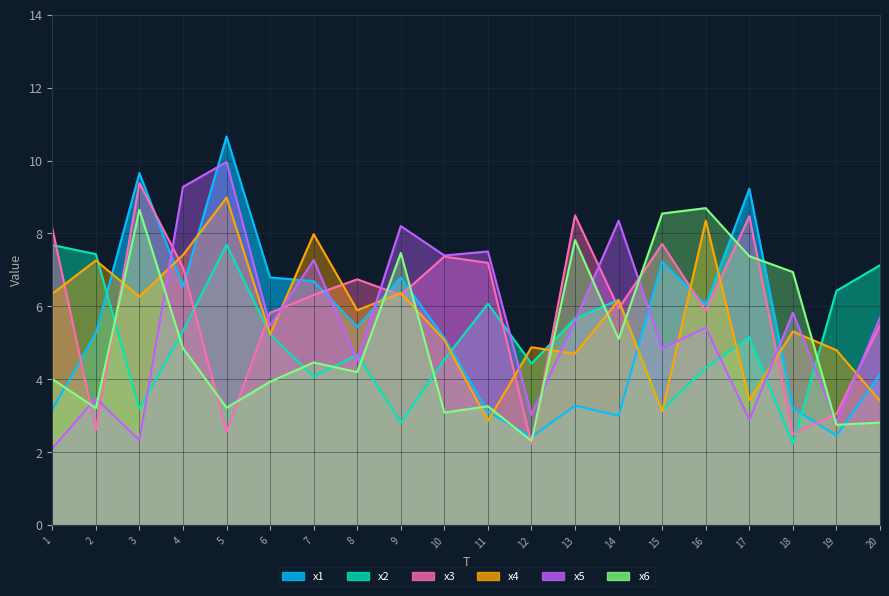

At which category is the sum across all series the highest?

5